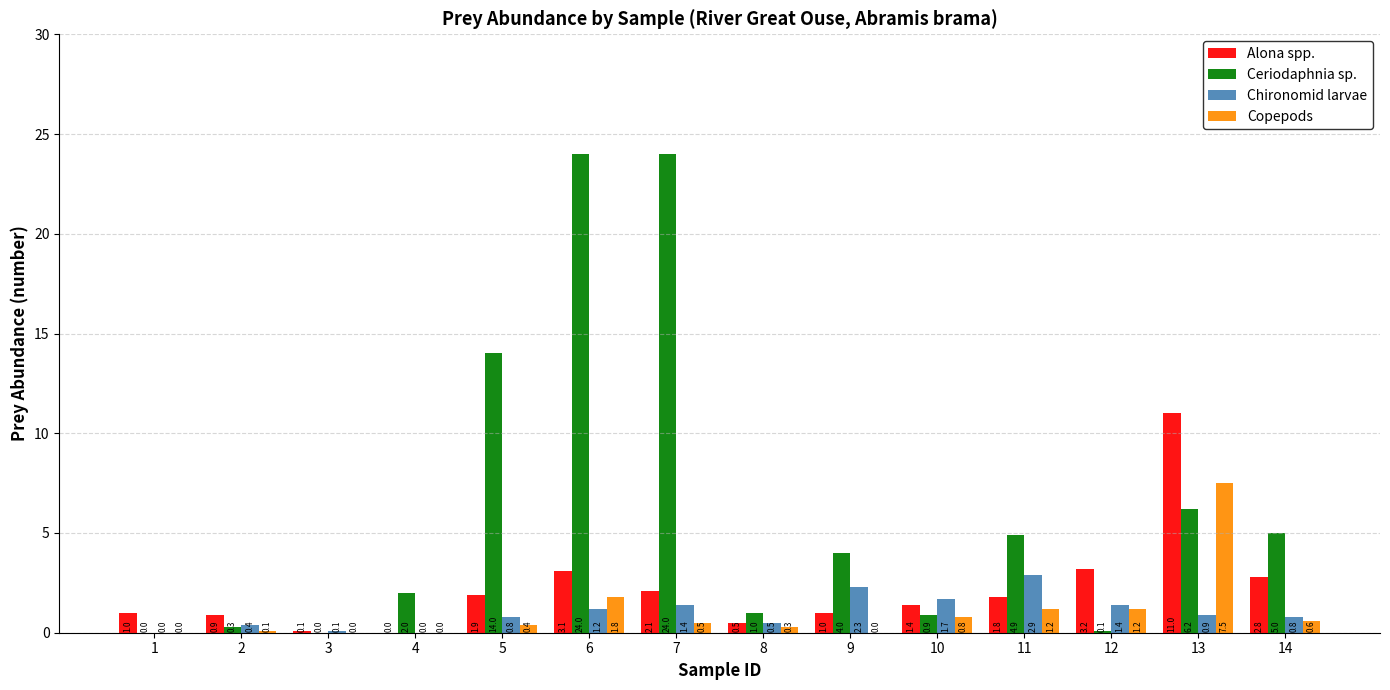

What is the greatest value displayed?

24.0